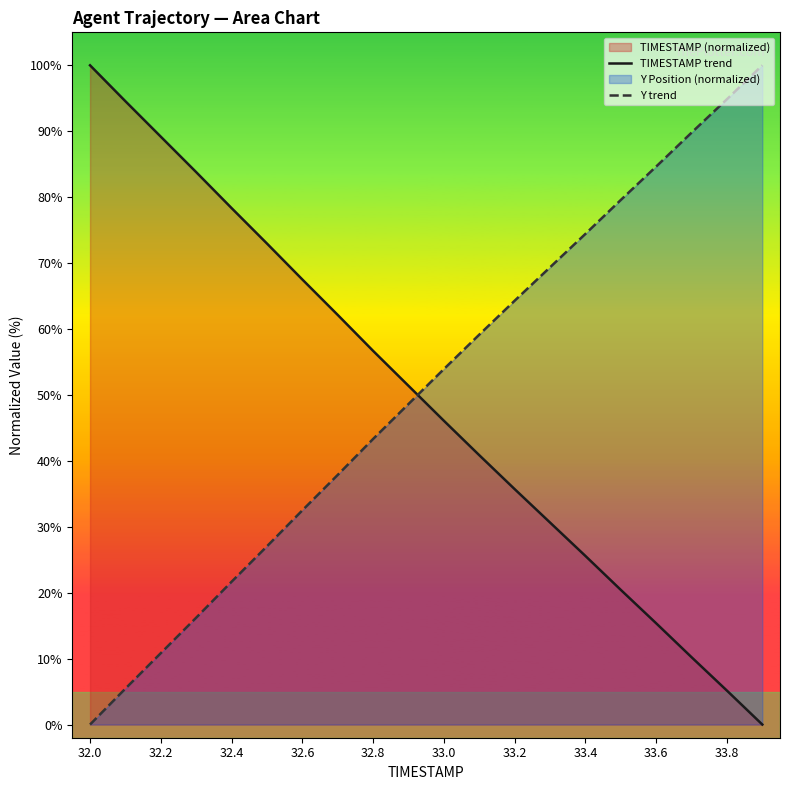

What is the total value across all series at 33.6?

100.0